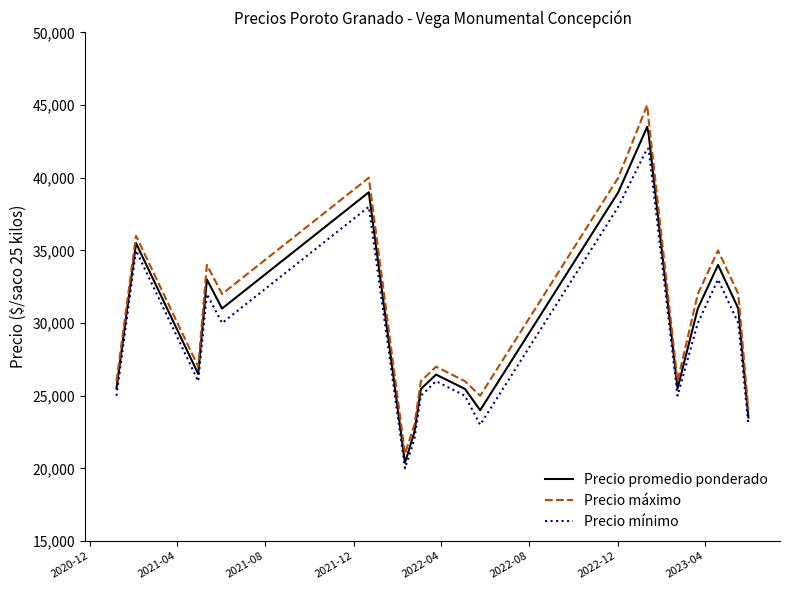

Which series has the widest spread of values?

Precio máximo